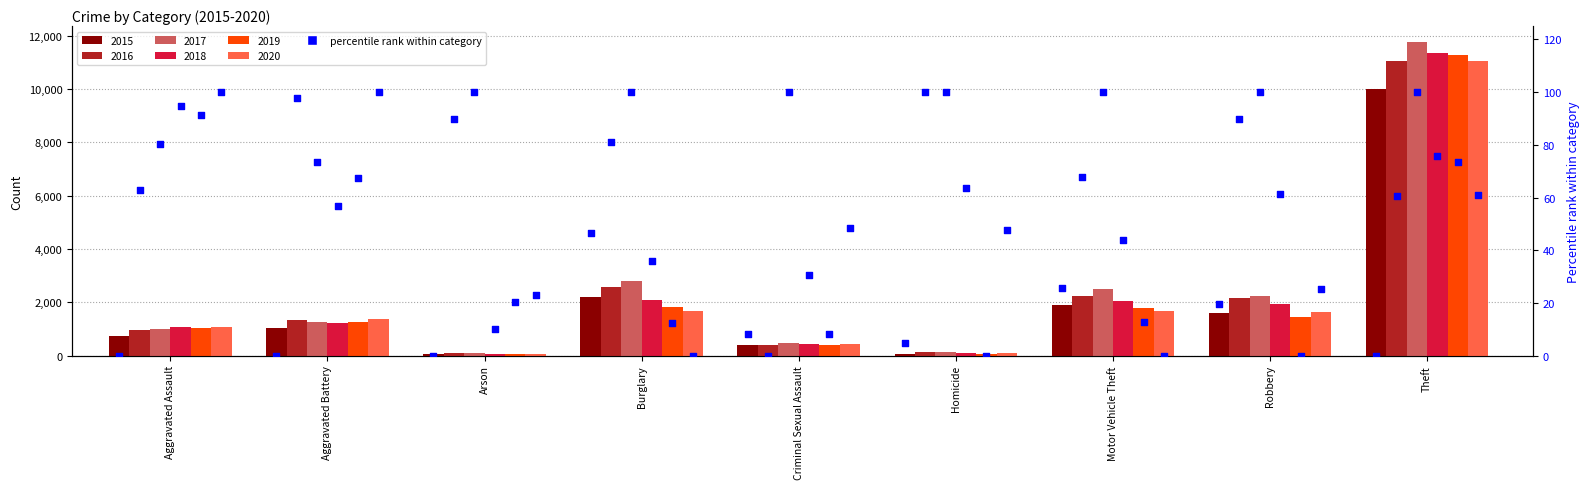

Which has a higher value, Criminal Sexual Assault or Robbery?

Robbery